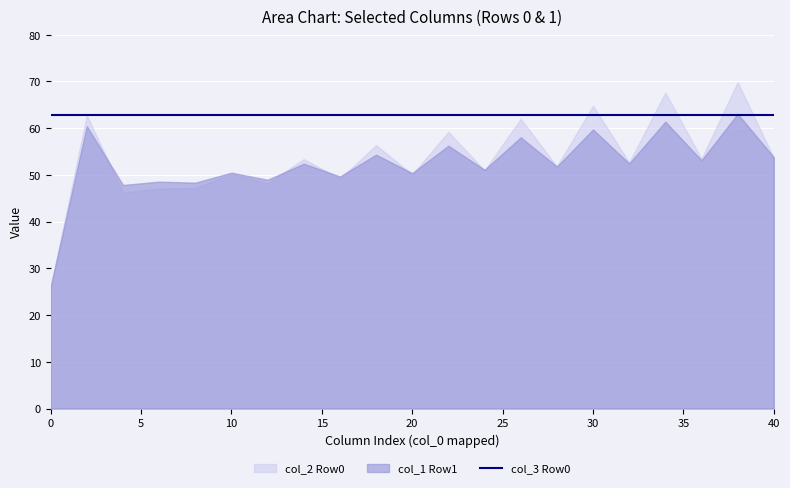

What is the spread (max minus min) of values at 1?

37.6